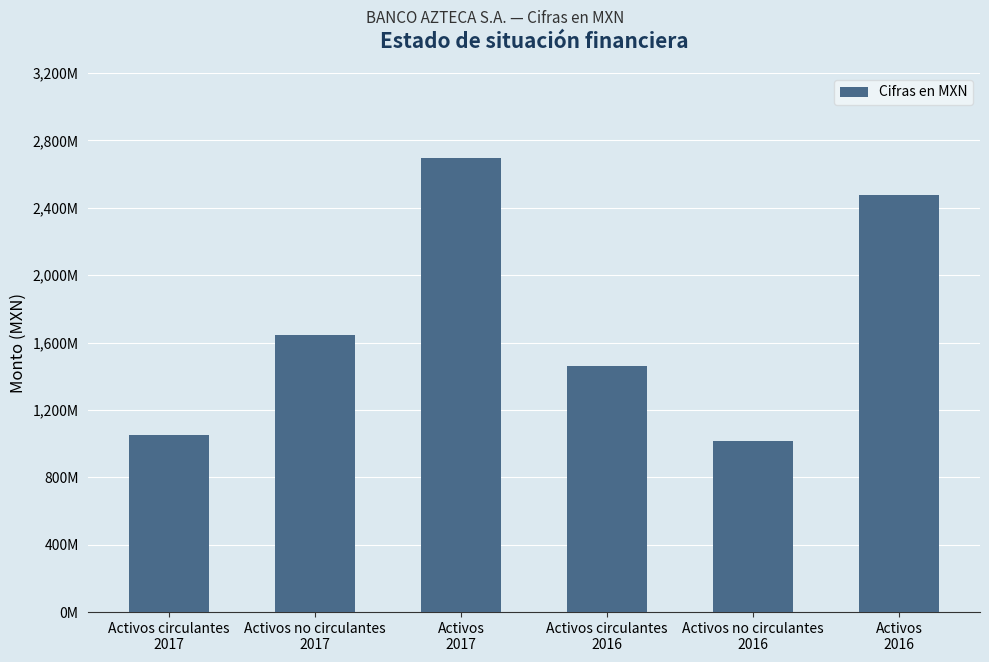

Reading right to left, extract all data points from this chart.

Activos
2016=2475507000	Activos no circulantes
2016=1016968000	Activos circulantes
2016=1458539000	Activos
2017=2696009000	Activos no circulantes
2017=1643292000	Activos circulantes
2017=1052717000